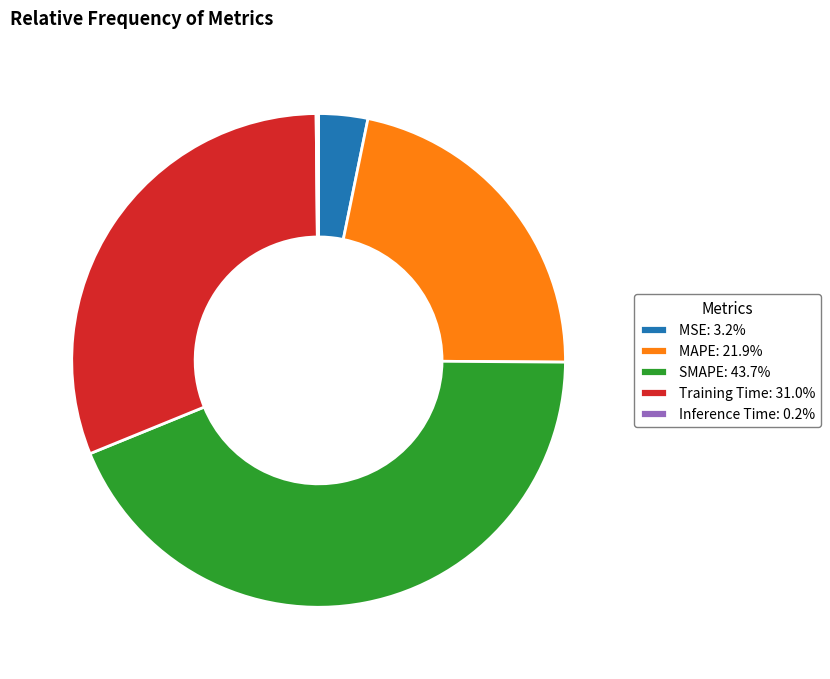

Is it true that MAPE is 22% of the pie?

True